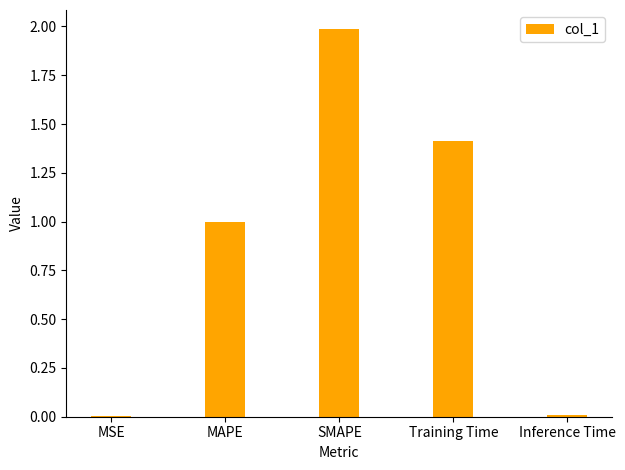

Which has a higher value, Training Time or SMAPE?

SMAPE